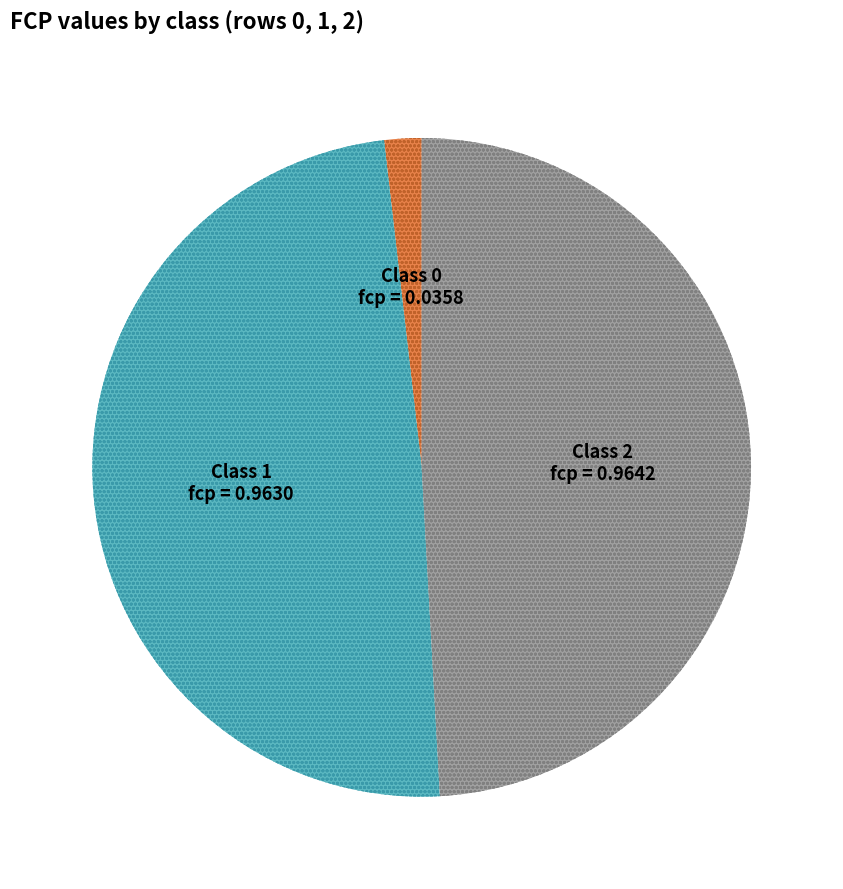

Does any single category account for the majority?

No